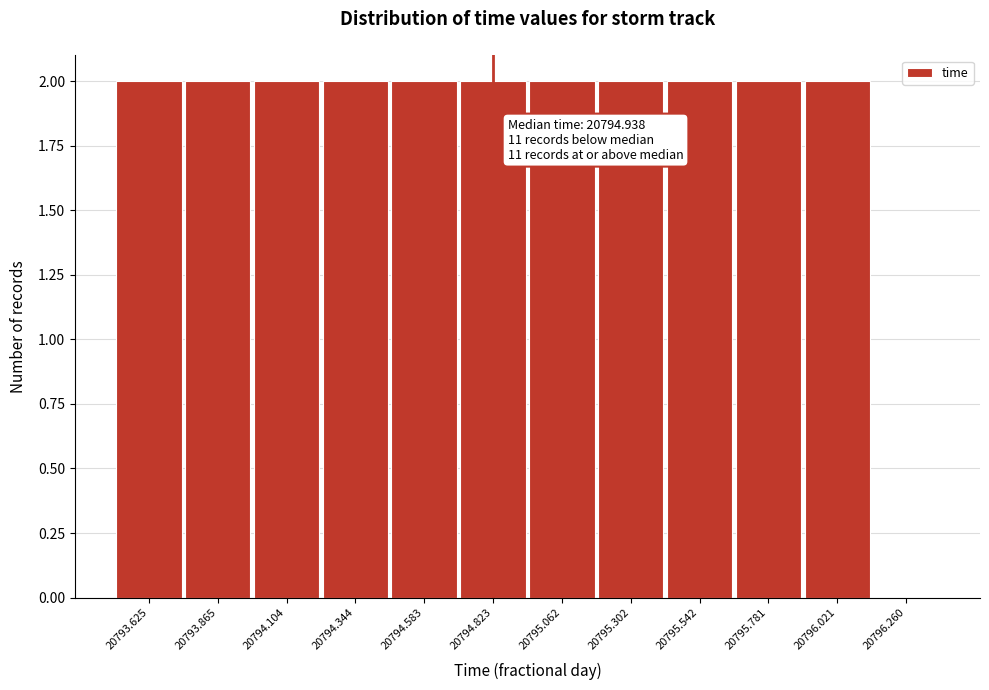

Reading left to right, what are all the values shown in this chart?

20793.625=2	20793.865=2	20794.104=2	20794.344=2	20794.583=2	20794.823=2	20795.062=2	20795.302=2	20795.542=2	20795.781=2	20796.021=2	20796.260=0